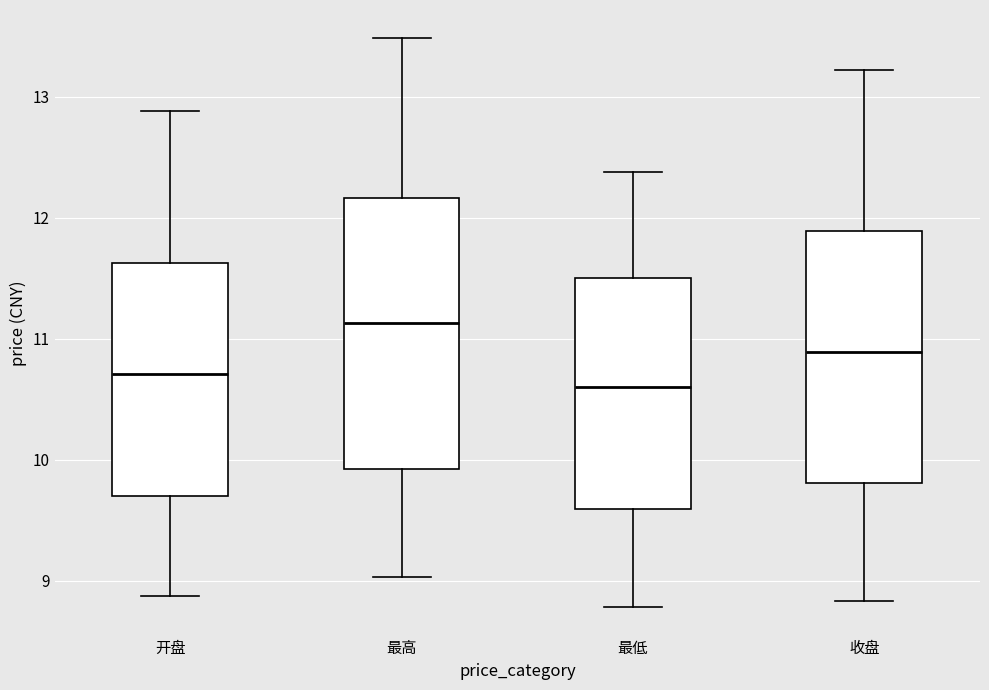

Where does the lower whisker of the box for 最高 end on the y-axis? The values are not printed on the chart, so give them approximately, as read against the axis.

9.0